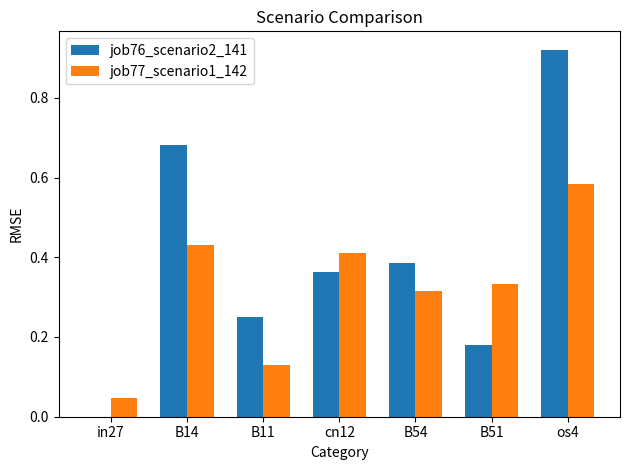

Is the value of job76_scenario2_141 at B14 greater than the value of job77_scenario1_142 at B54?

Yes